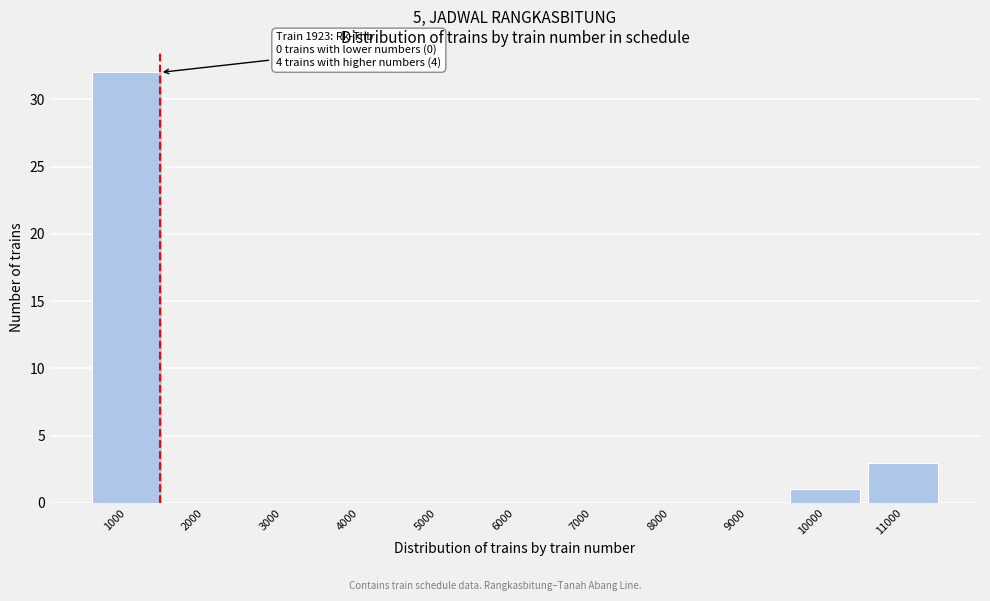

Reading left to right, what are all the values shown in this chart?

1000=32	2000=0	3000=0	4000=0	5000=0	6000=0	7000=0	8000=0	9000=0	10000=1	11000=3